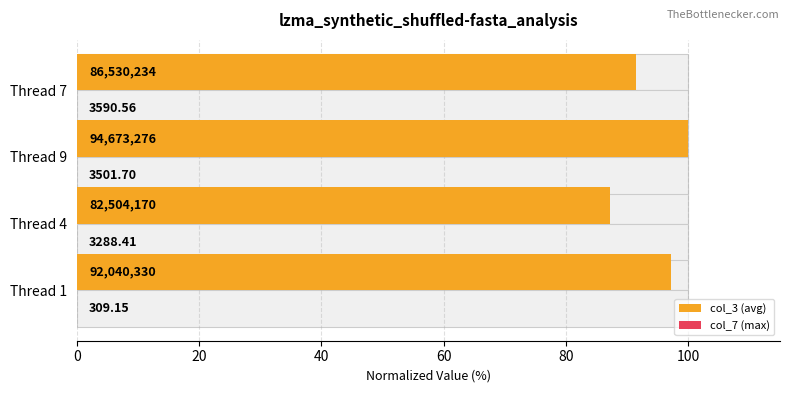

Is it true that col_3 (avg) equals 32.0 at Thread 4?

False